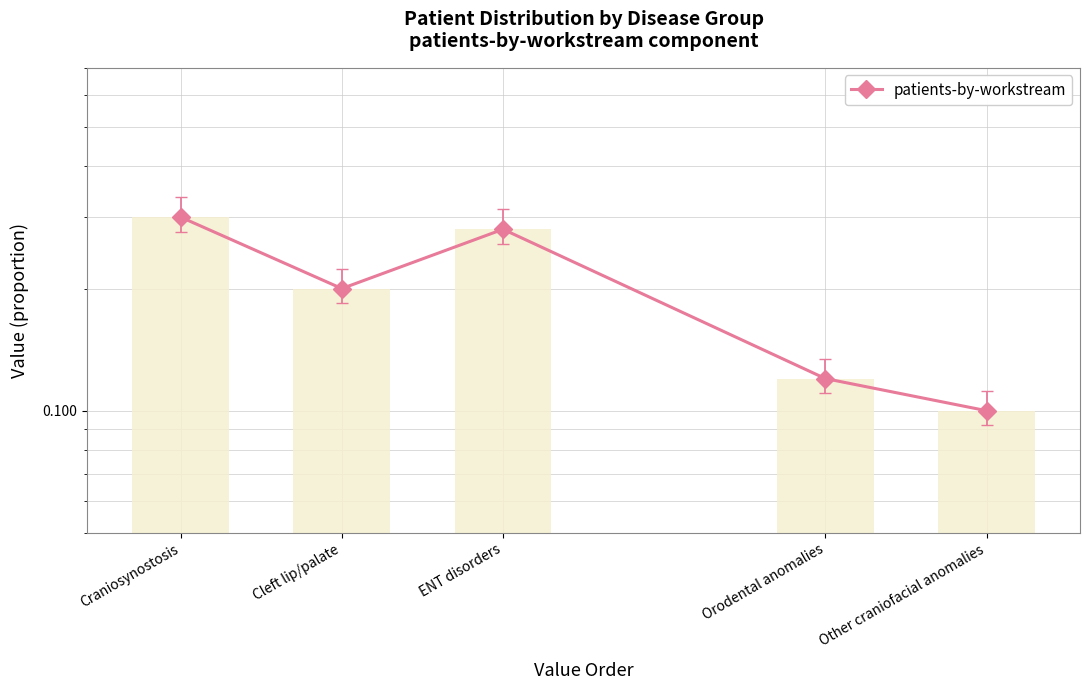

What is the minimum value shown in the chart?

0.1